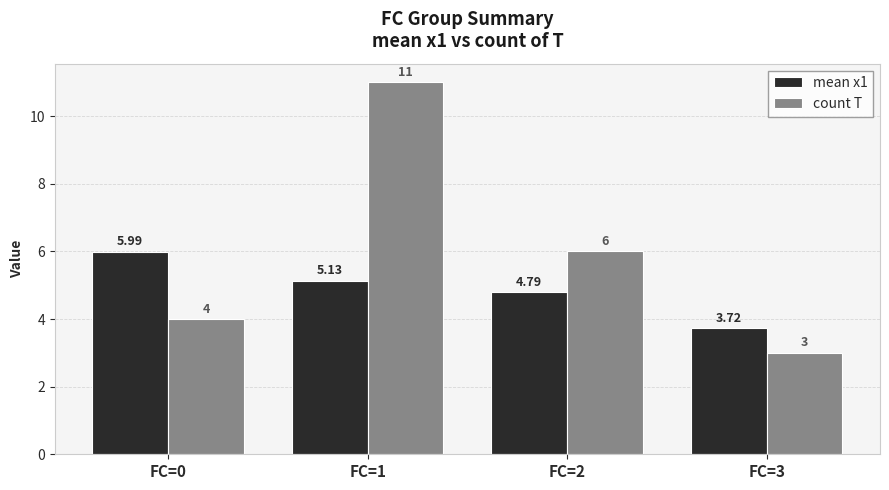

What is the spread (max minus min) of values at FC=0?

2.0